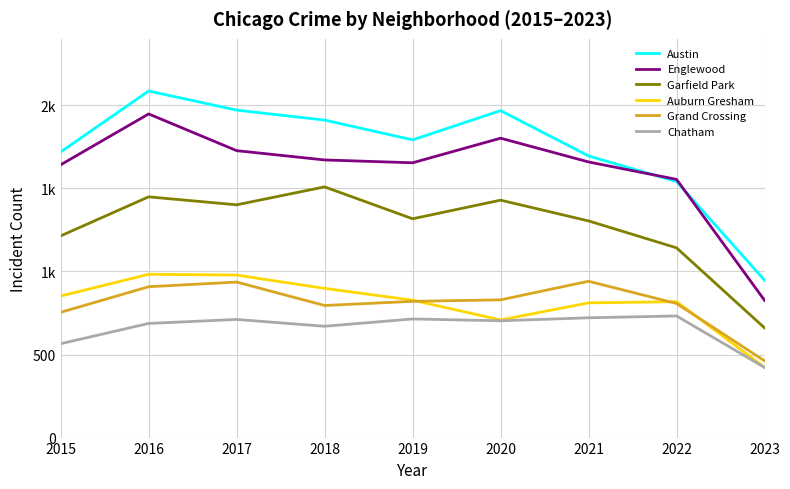

The Austin series shows 1911 at 2018. True or false?

True